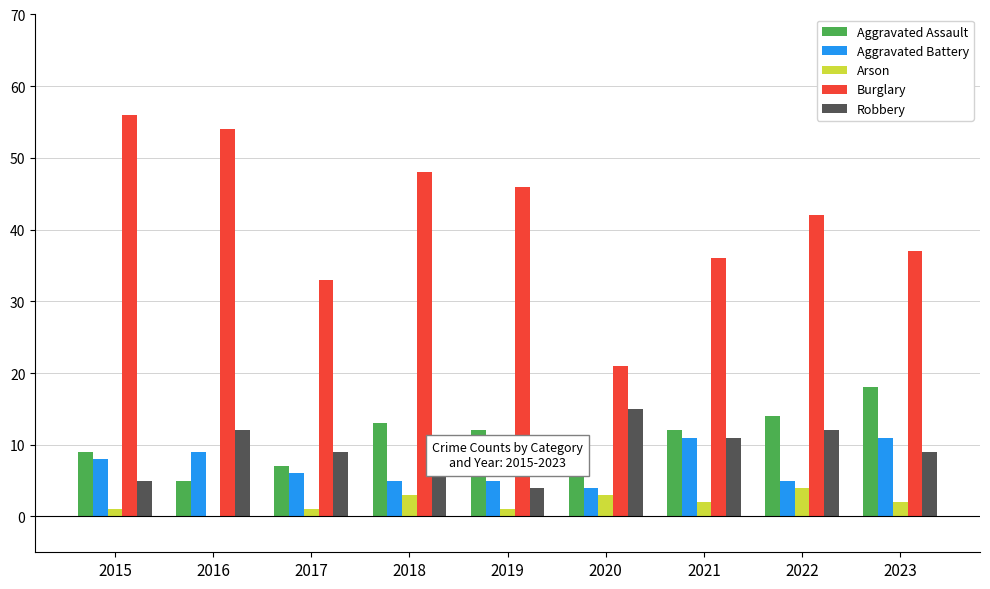

What is the average value of the Aggravated Assault series?

11